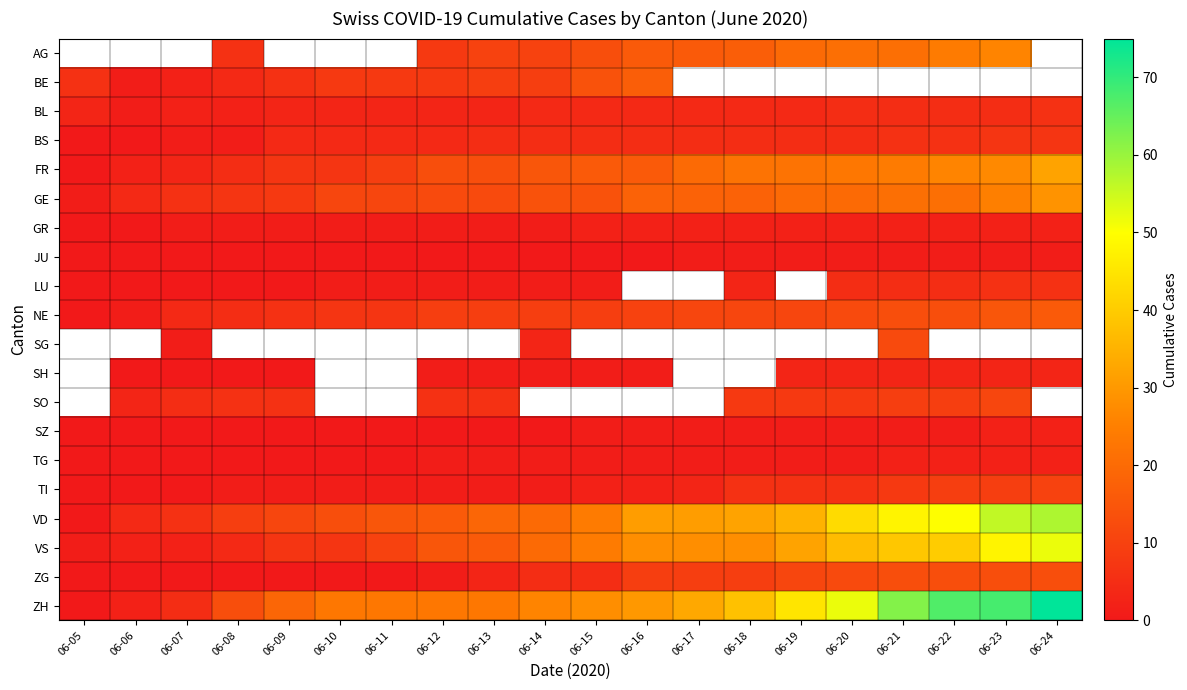

Between 06-09 and 06-14, which series saw the biggest shift?

VS